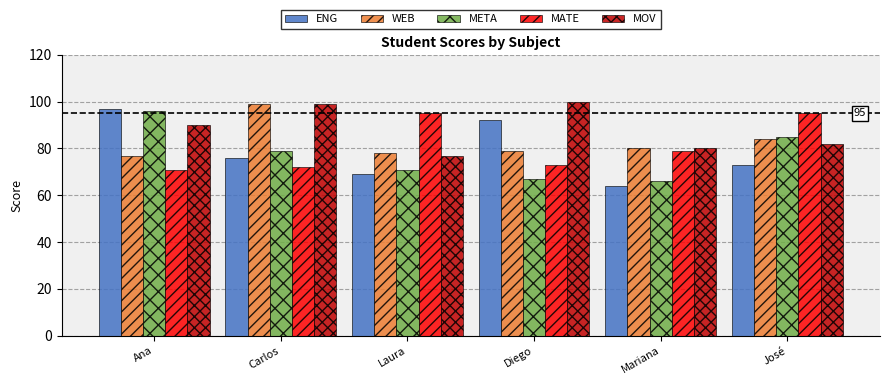

True or false: MOV has a value of 25 at Carlos.

False